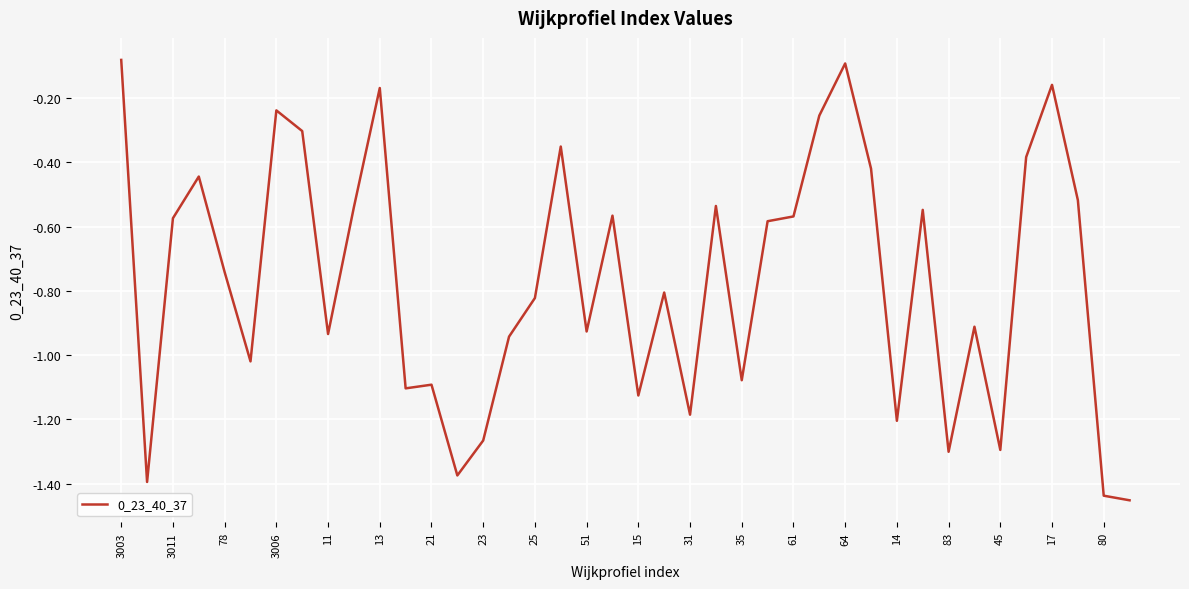

What is the difference between the maximum and minimum values?

1.4